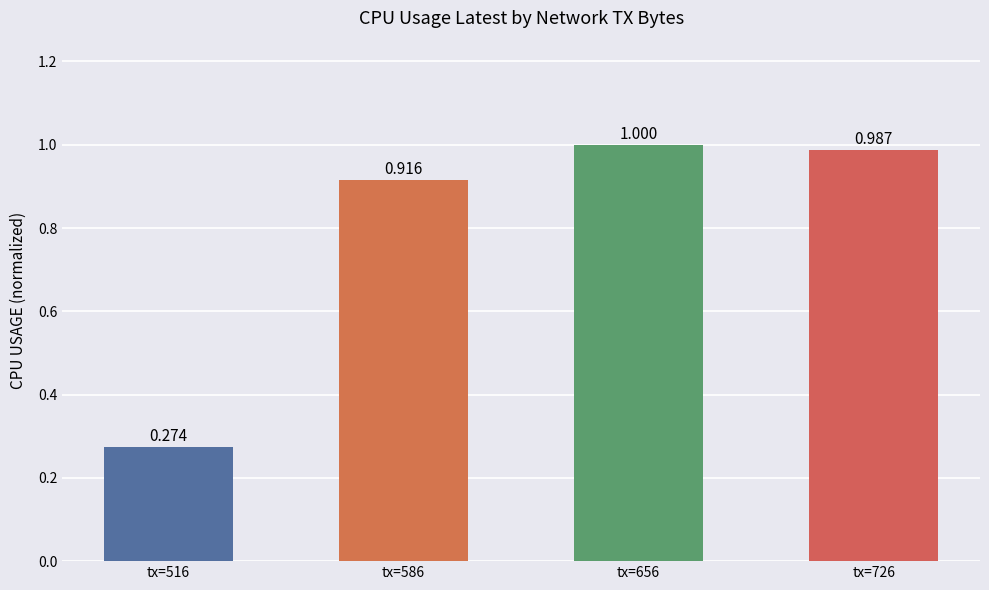

At which label is the value closest to 0?

tx=516